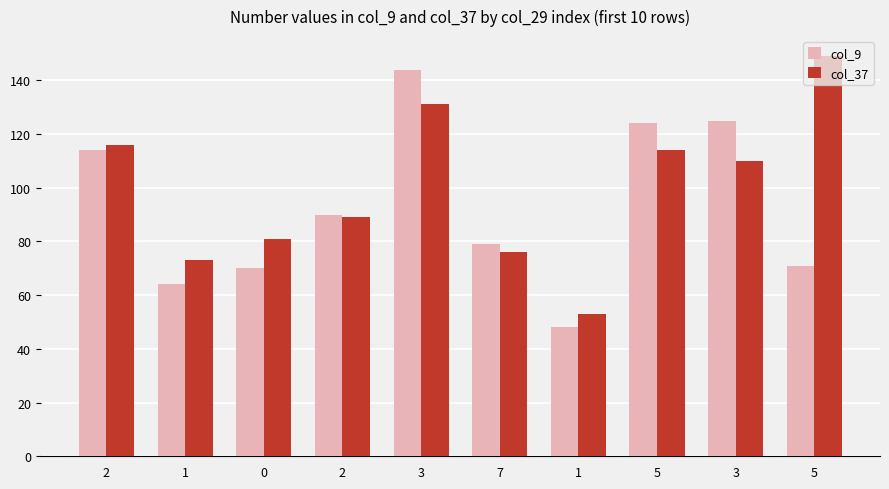

How many data points does each series have?

10